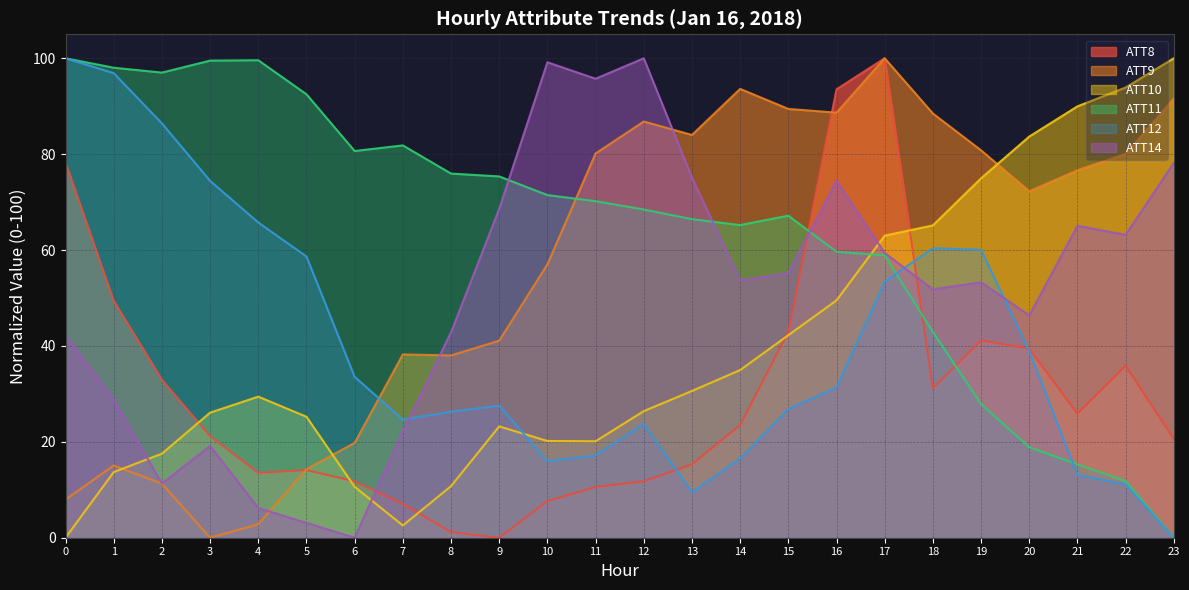

Is it true that ATT11 equals 23.6 at 9?

False